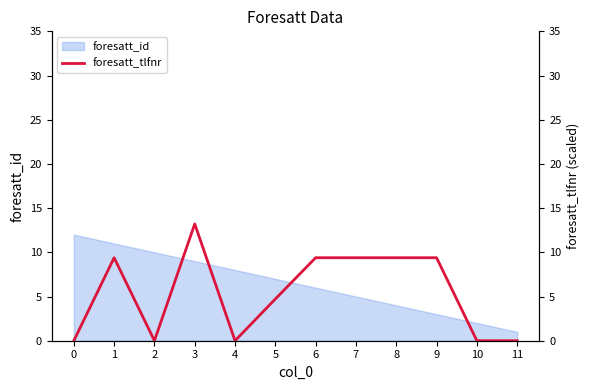

At which label does the data first exceed 9?

1